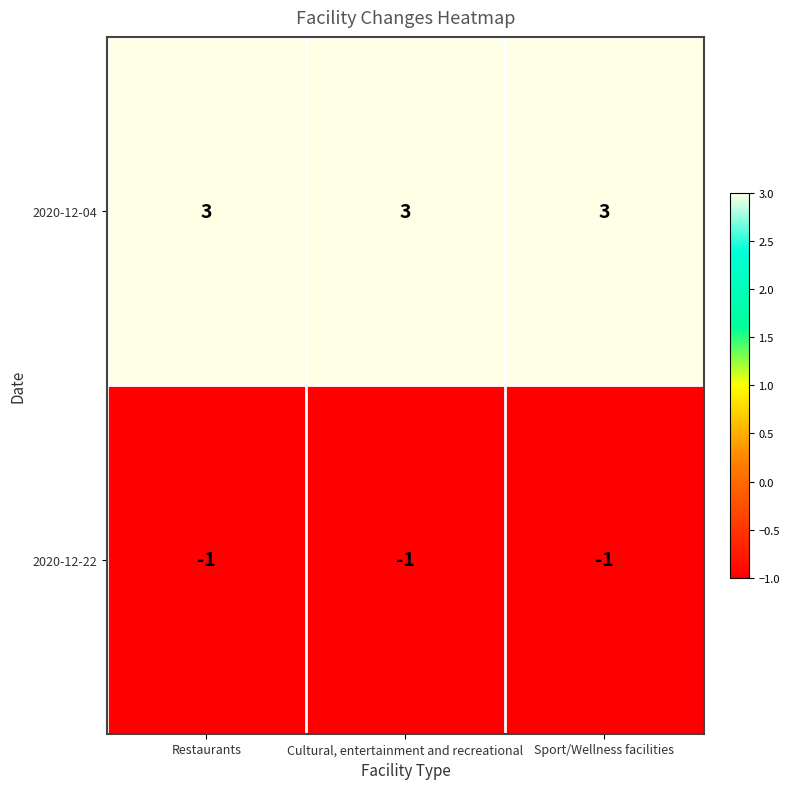

What is the maximum value shown in the chart?

3